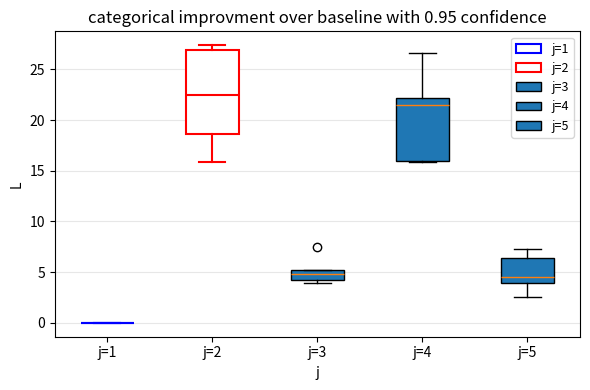

Comparing the boxes themselves (not the whiskers), which one is the tallest?

j=2